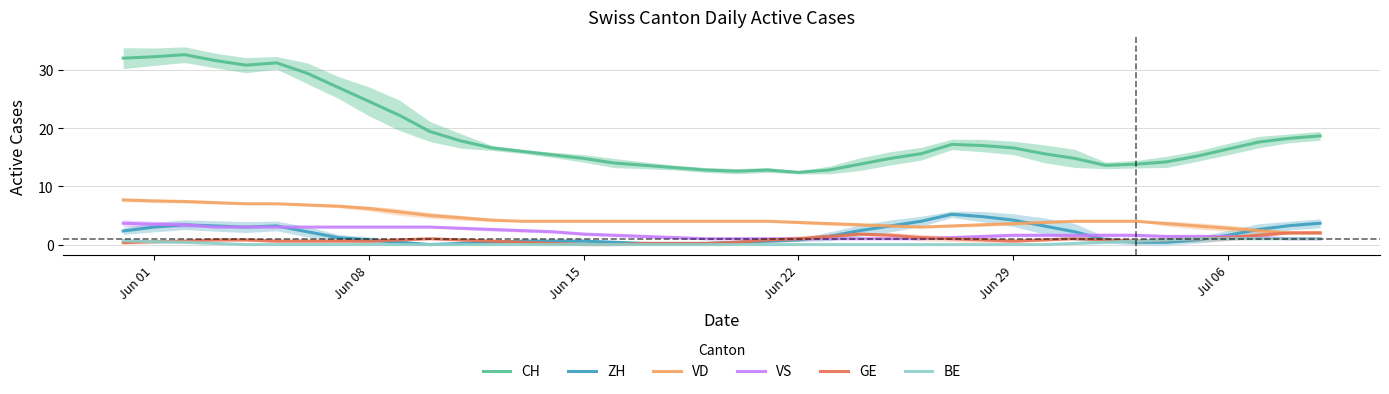

True or false: VD and GE intersect in this chart.

False